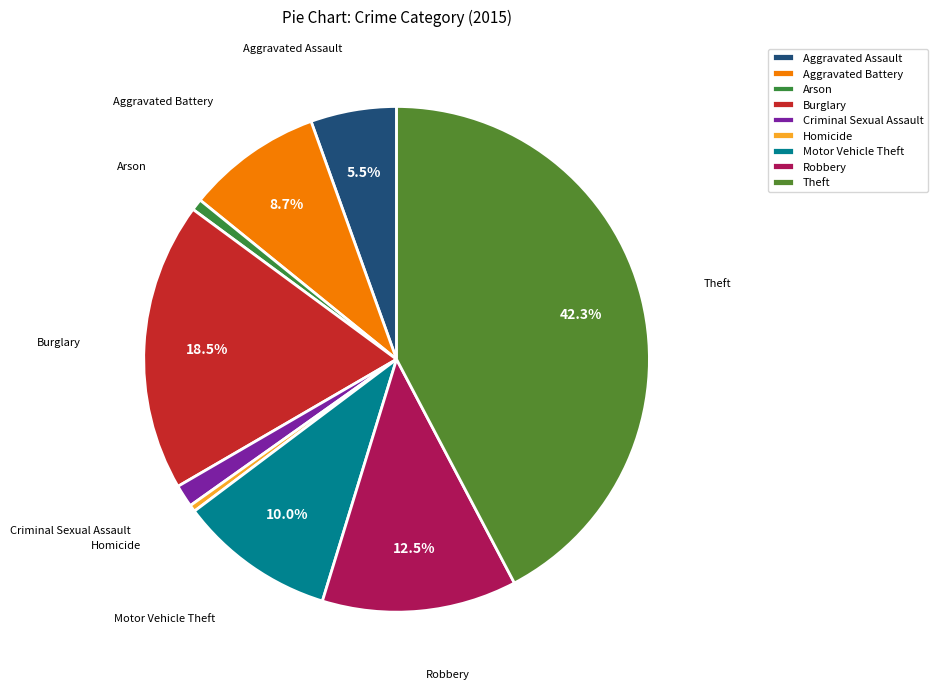

What percentage is the Aggravated Battery slice, to the nearest percent?

9%